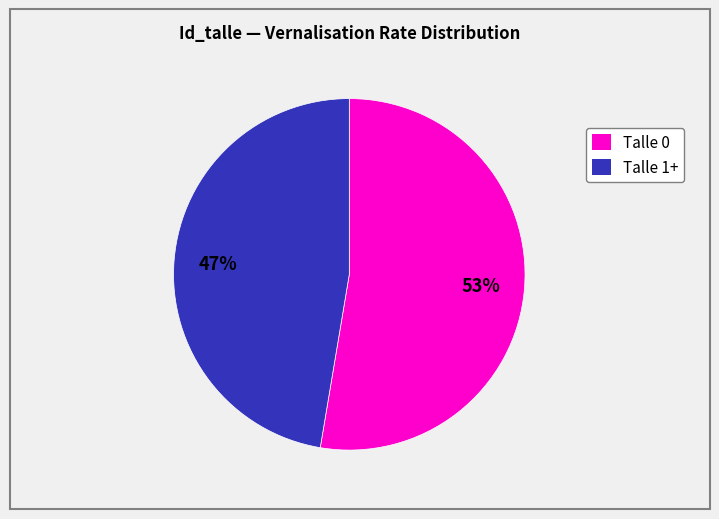

Does Talle 0 represent more than half of the total?

Yes